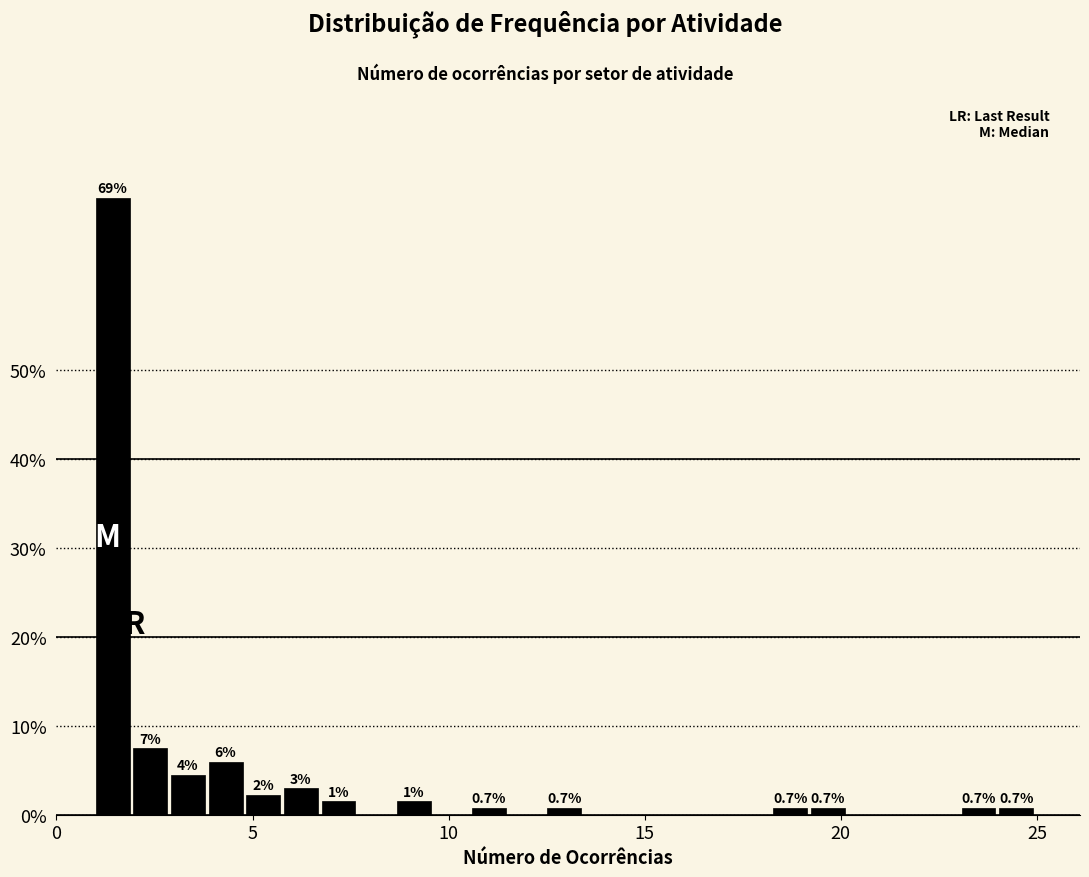

Read against the x-axis, roughly where is the centre of the tallest bar?

1.5